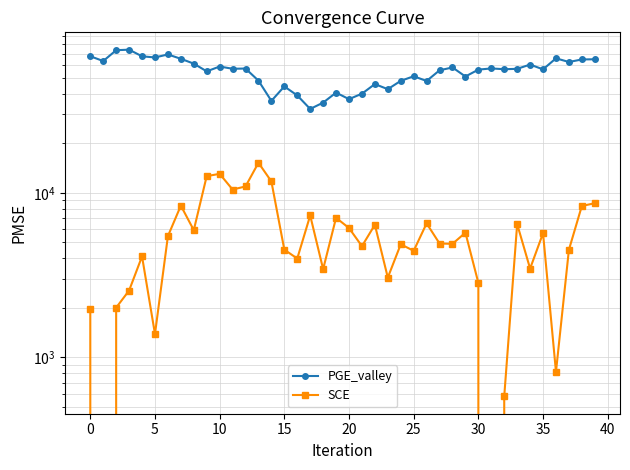

True or false: PGE_valley and SCE intersect in this chart.

False